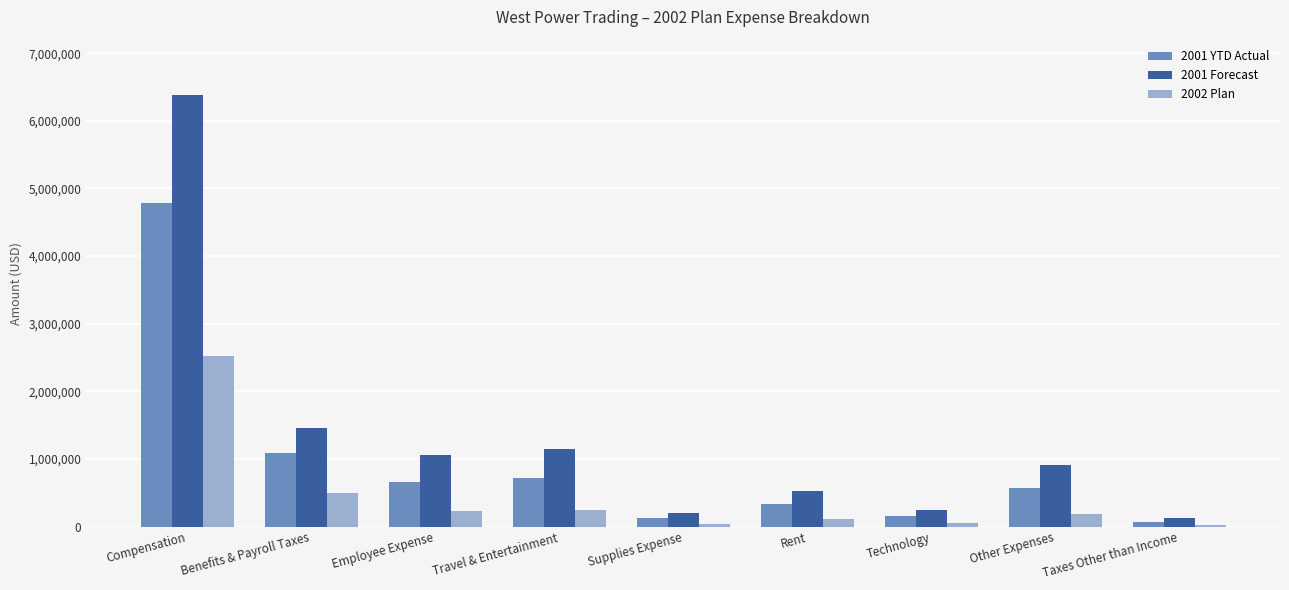

What are all the series names shown in the legend?

2001 YTD Actual, 2001 Forecast, 2002 Plan